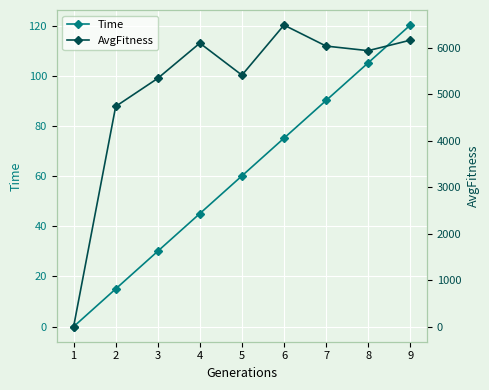

Which series changed the most between 3 and 9?

AvgFitness